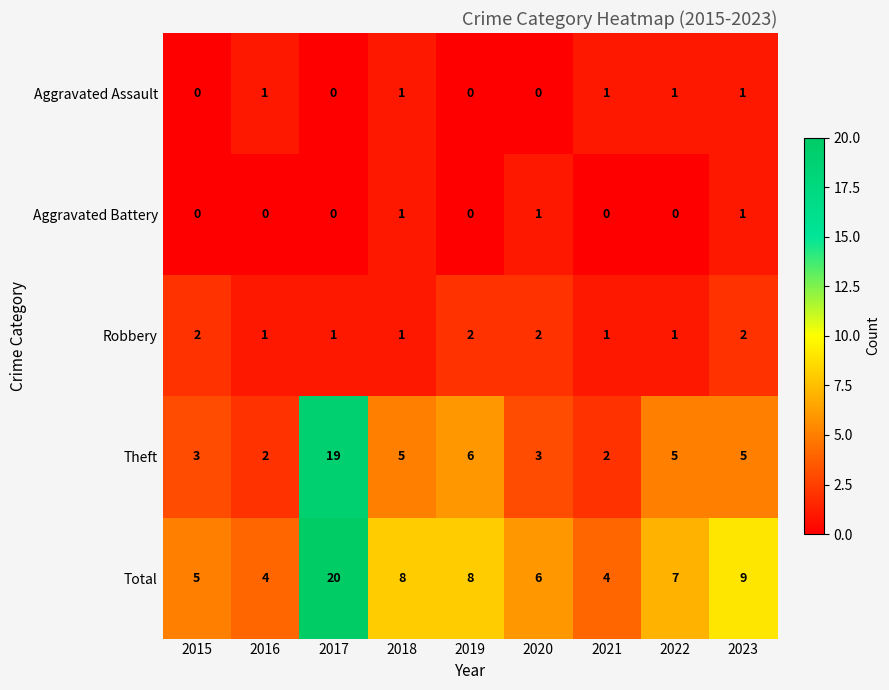

At which category is the sum across all series the highest?

2017